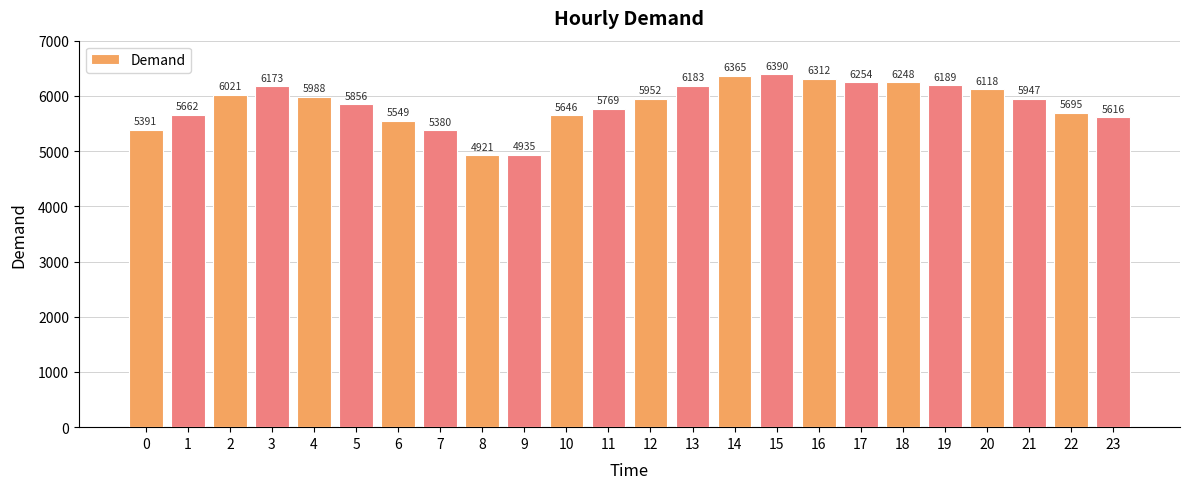

What is the ratio of the value at 5 to the value at 18?

0.9